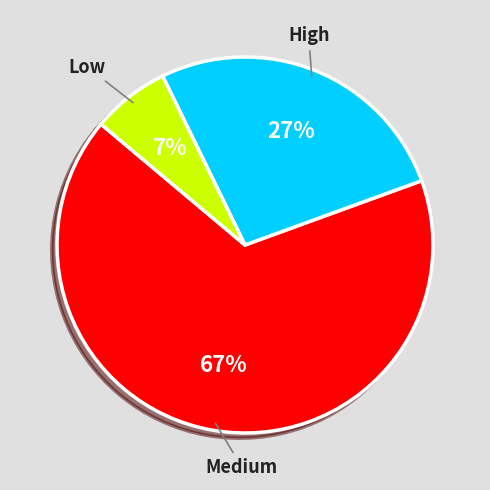

Is there a majority slice in this chart?

Yes